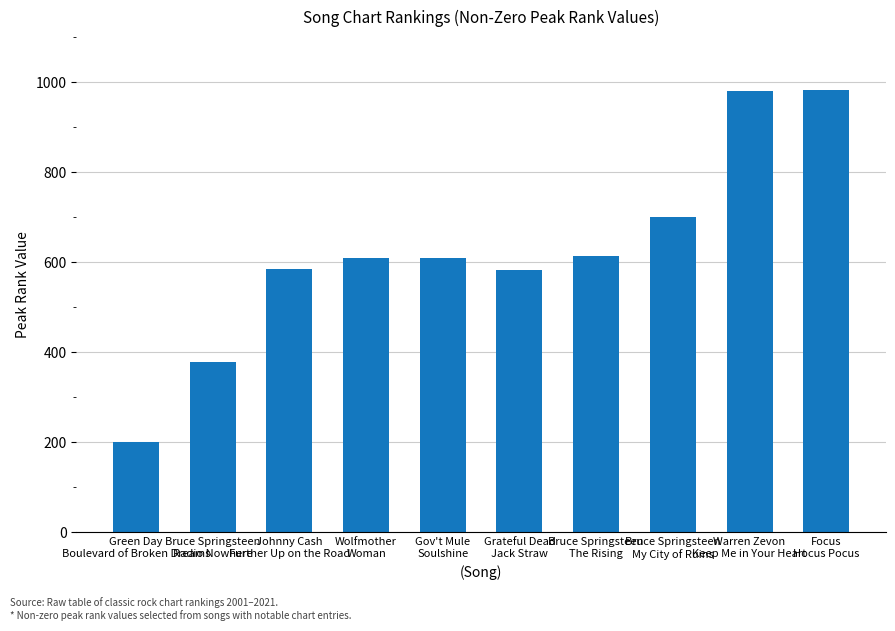

What is the difference between the maximum and minimum values?

782